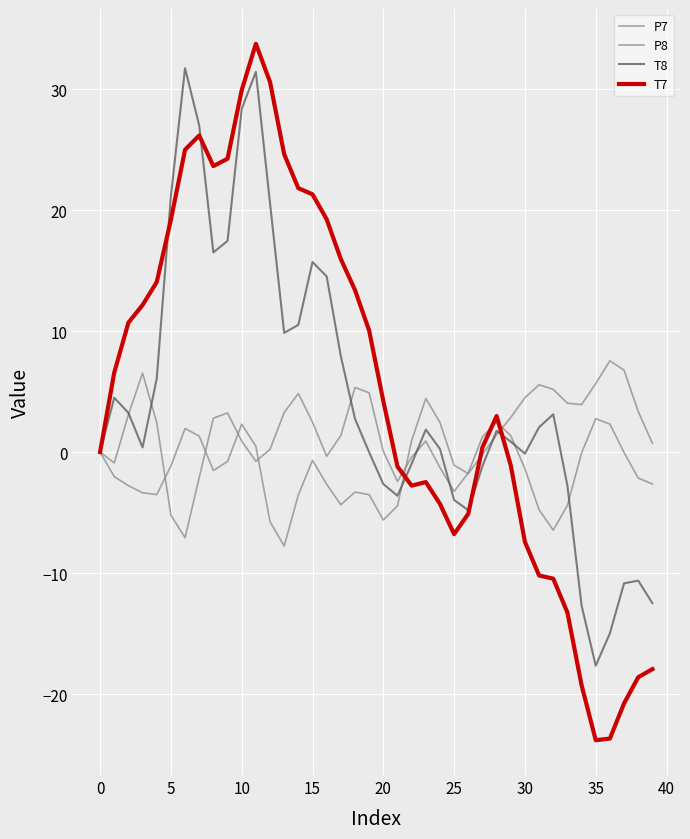

What is the label of the 29th point from the left?

28